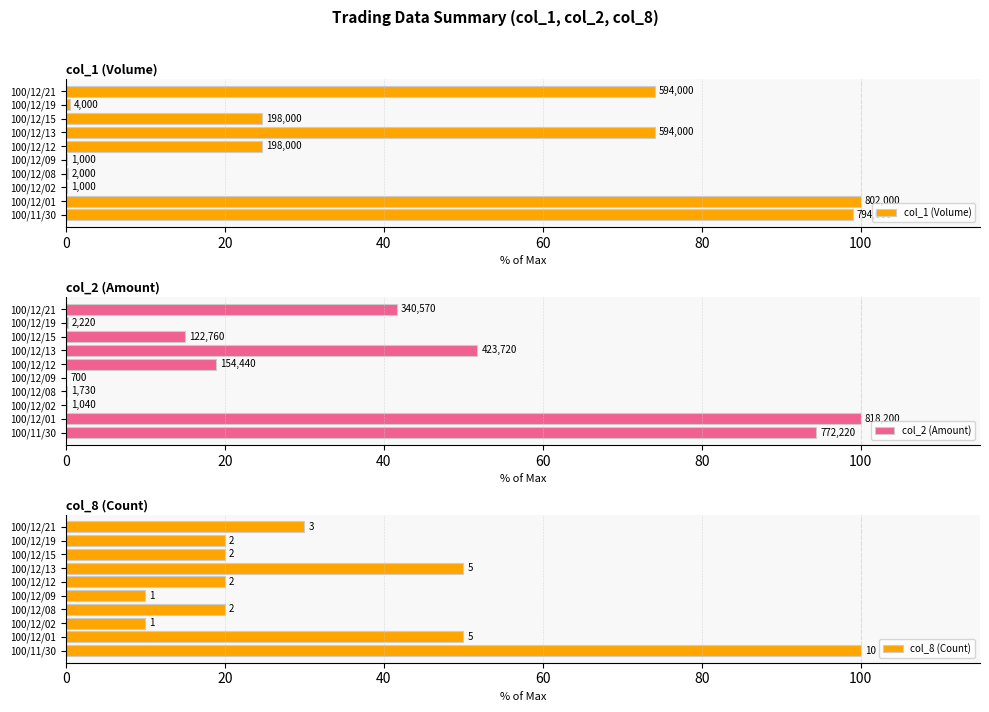

Is it true that col_8 (Count) equals 20.0 at 100/12/08?

True